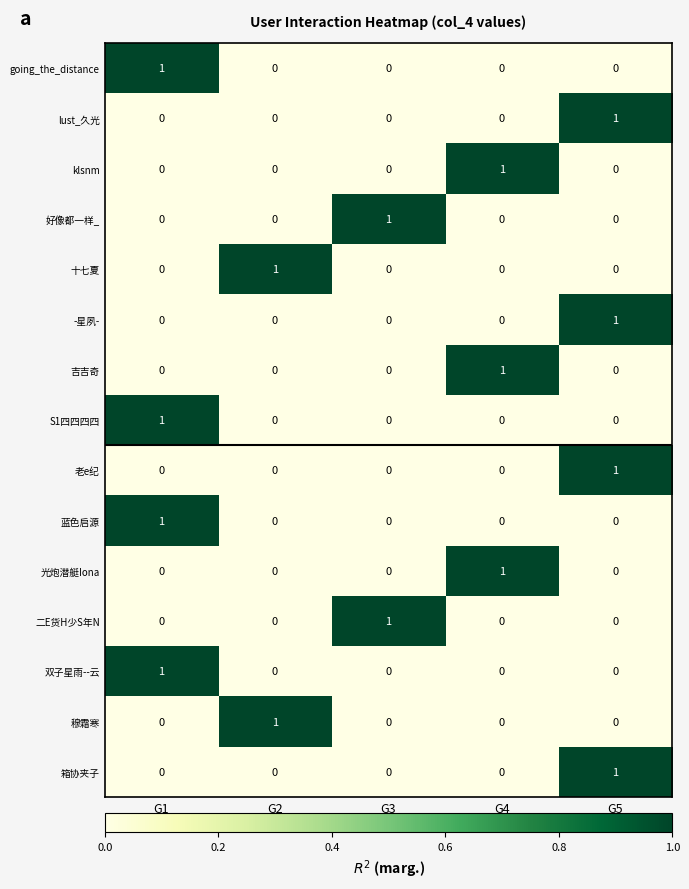

Count the 二E货H少S年N values in the range 0 to 1.

5